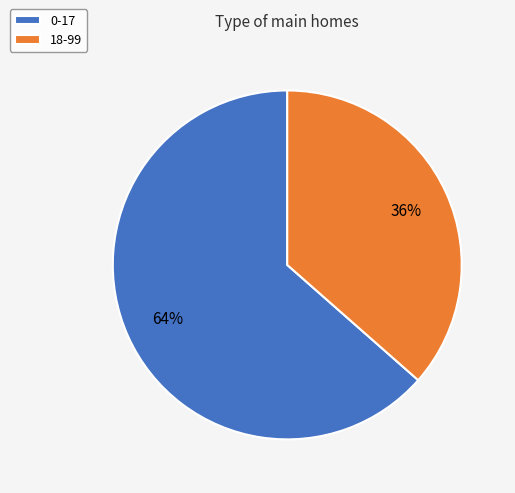

True or false: 18-99 accounts for 36% of the total.

True